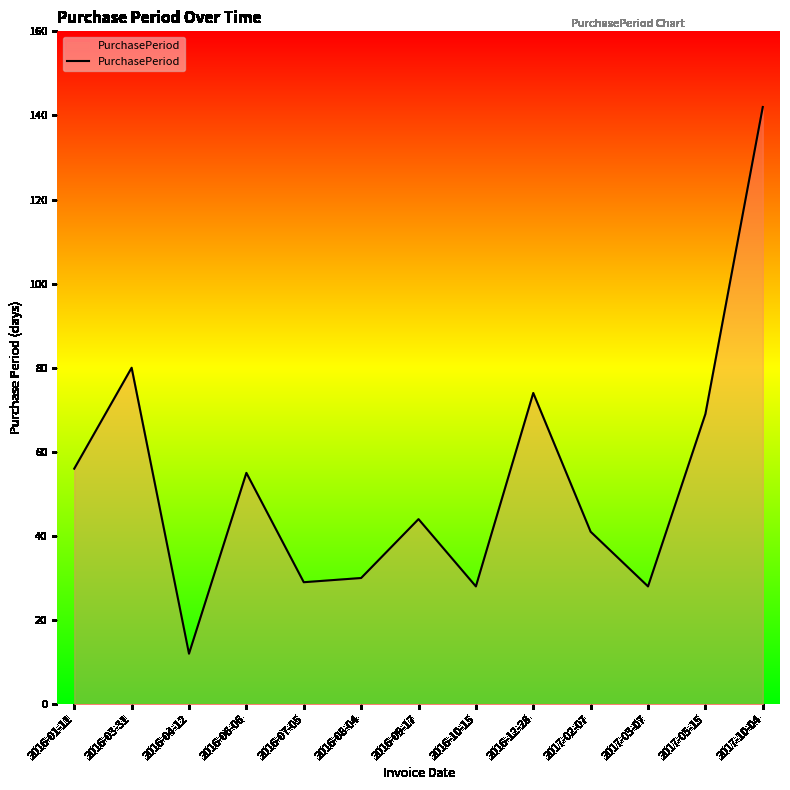

At which label does the data first exceed 44?

2016-01-11